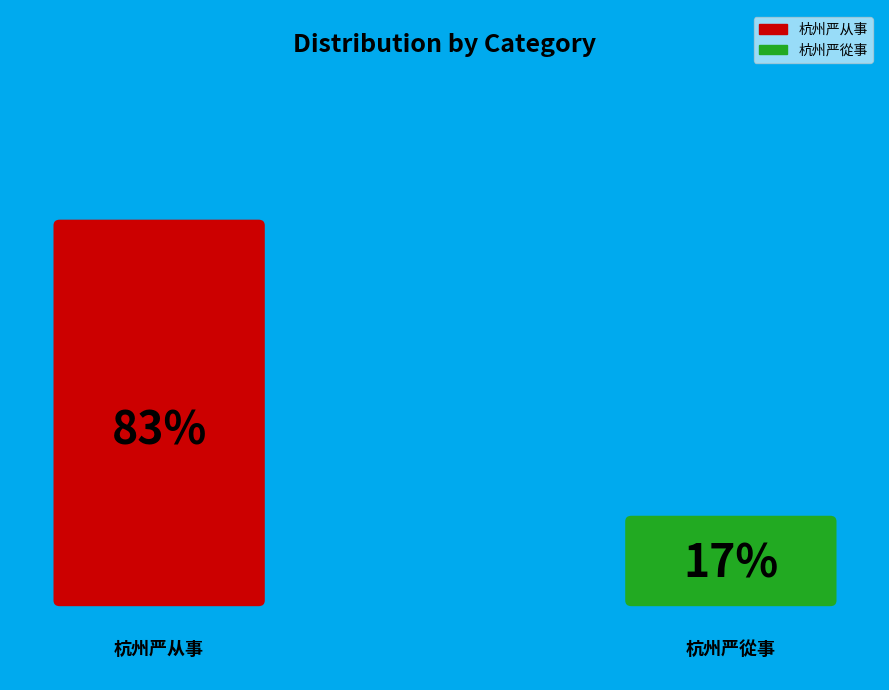

To the nearest percent, what is the combined percentage of 杭州严从事 and 杭州严從事?

100%